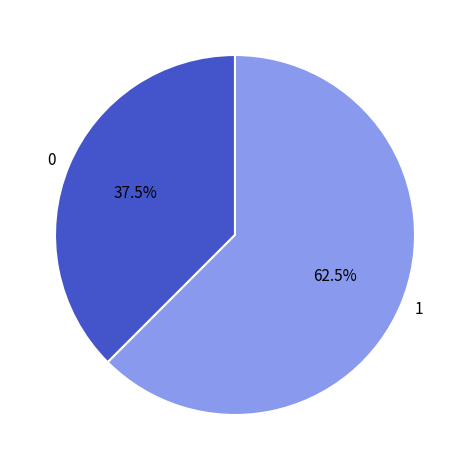

Combined, do 0 and 1 account for over 50%?

Yes